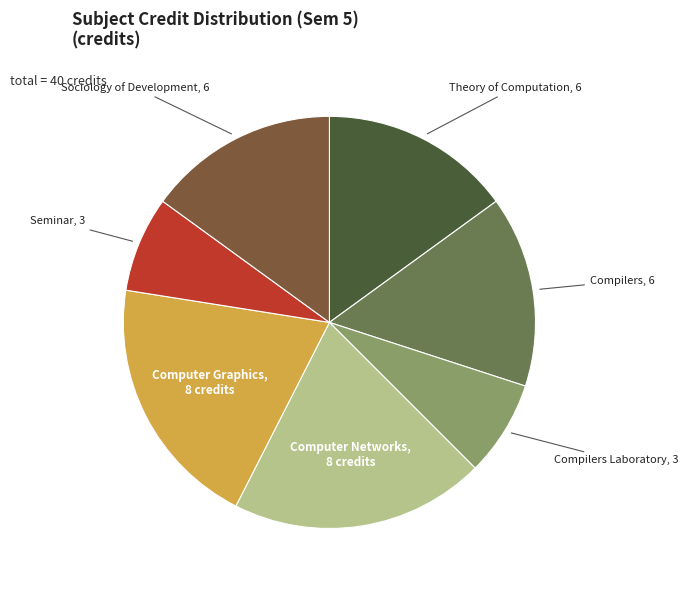

Between Compilers Laboratory, 3 and Computer Networks, 8, which is larger?

Computer Networks, 8